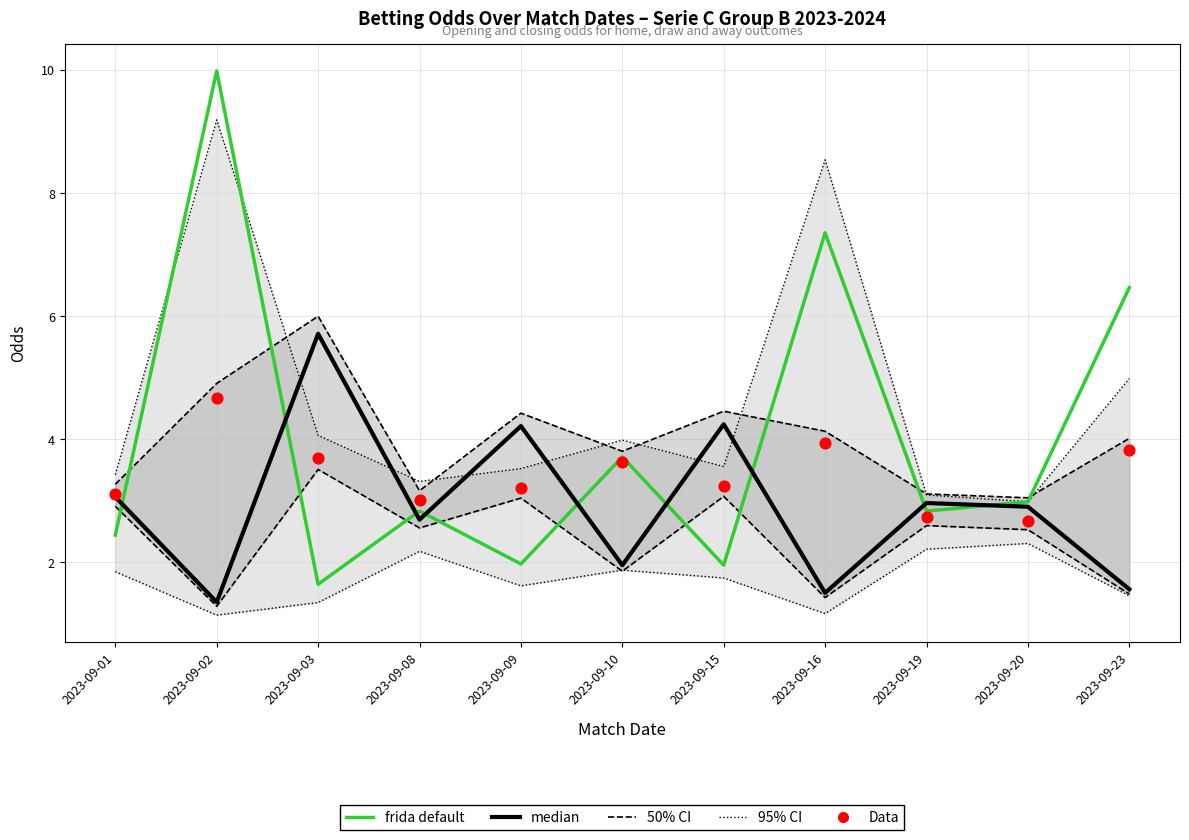

What is the total value across all series at 2023-09-20?

13.4